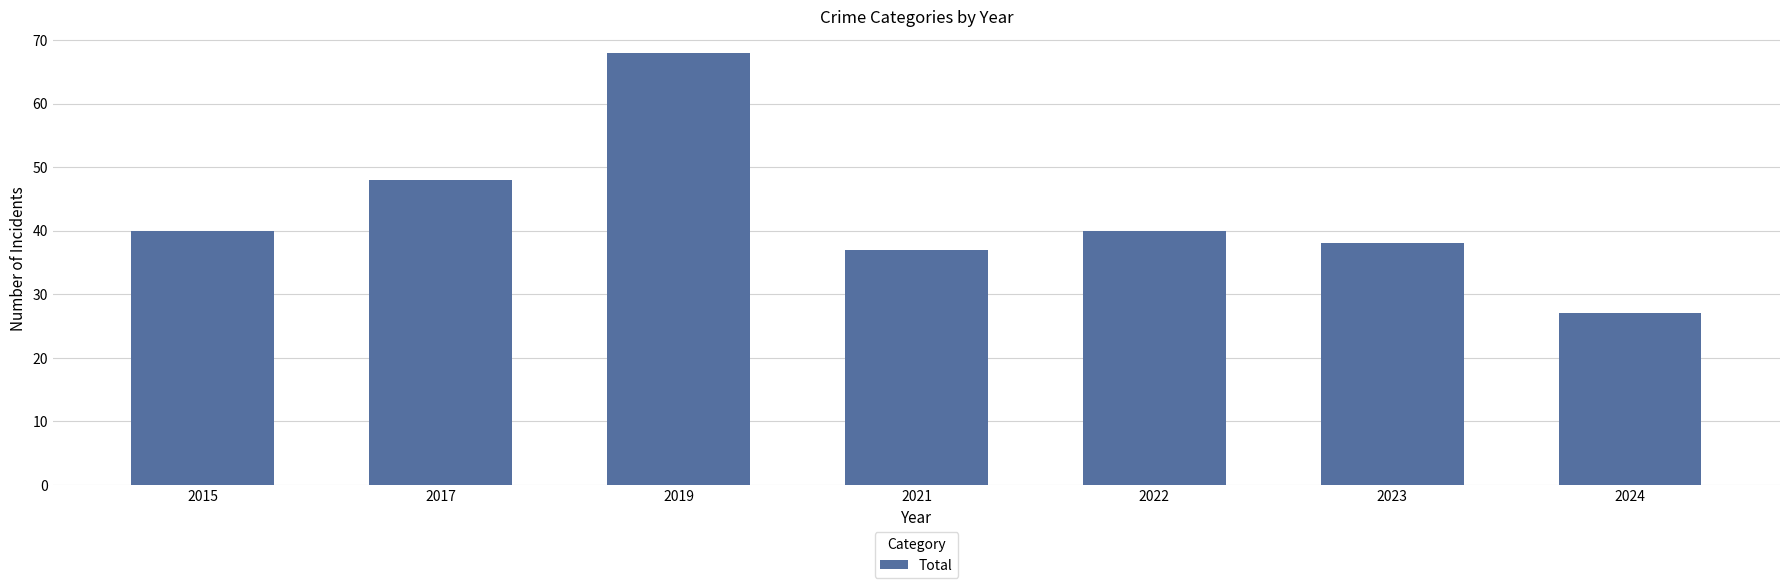

What is the difference between the second highest and second lowest values?

11